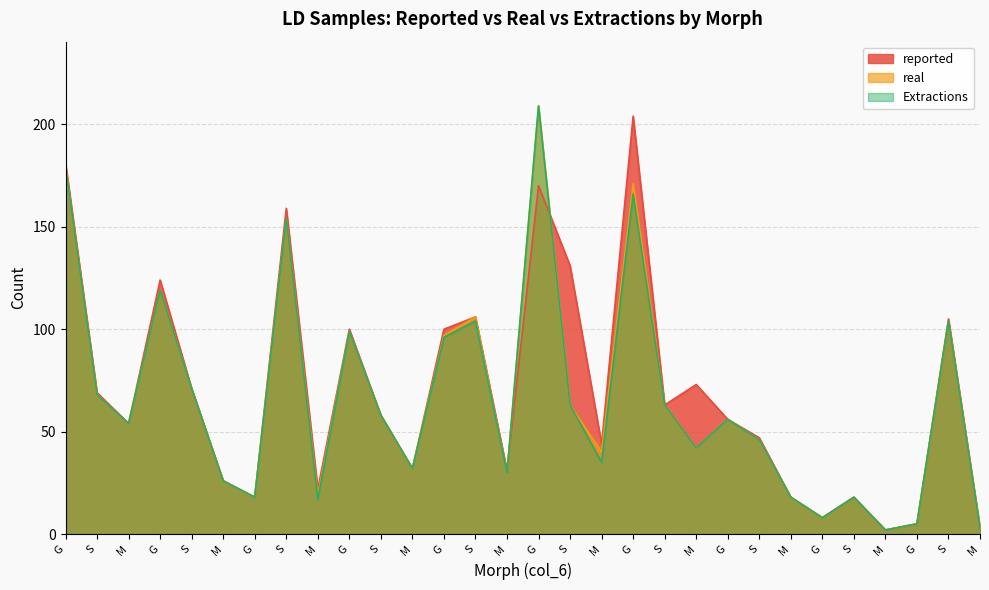

What is the label of the 26th point from the left?

S